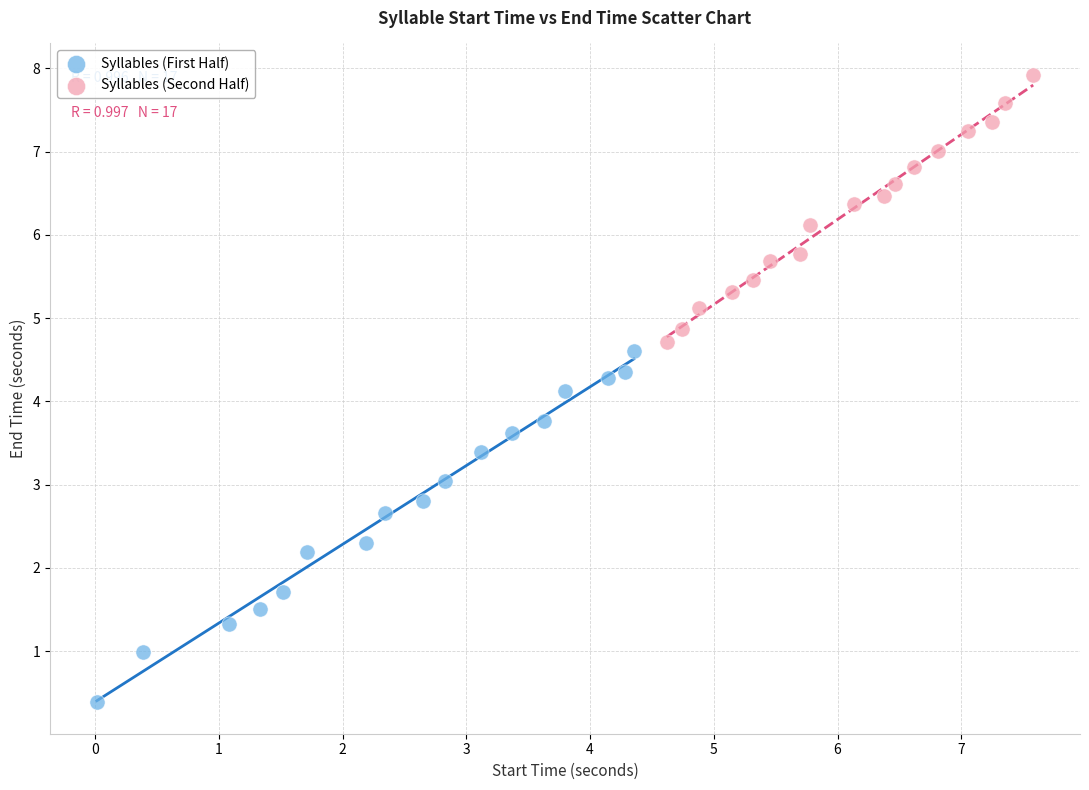

What are all the series names shown in the legend?

Syllables (First Half), Syllables (Second Half)